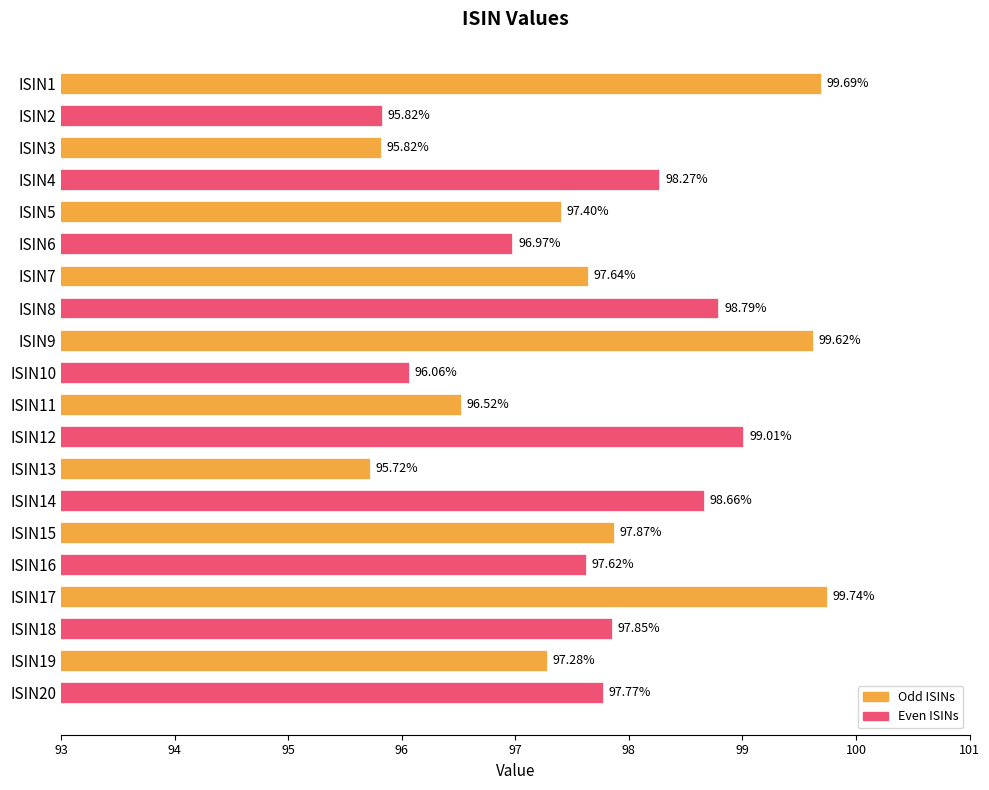

What is the maximum value shown in the chart?

99.7